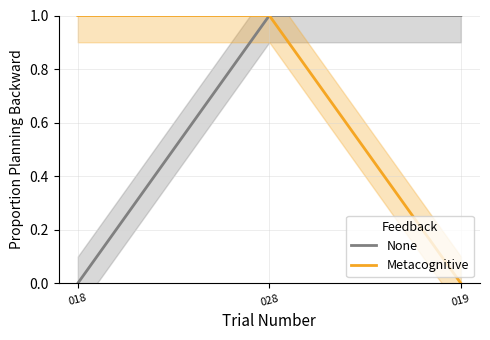

What is the total value across all series at 018?

1